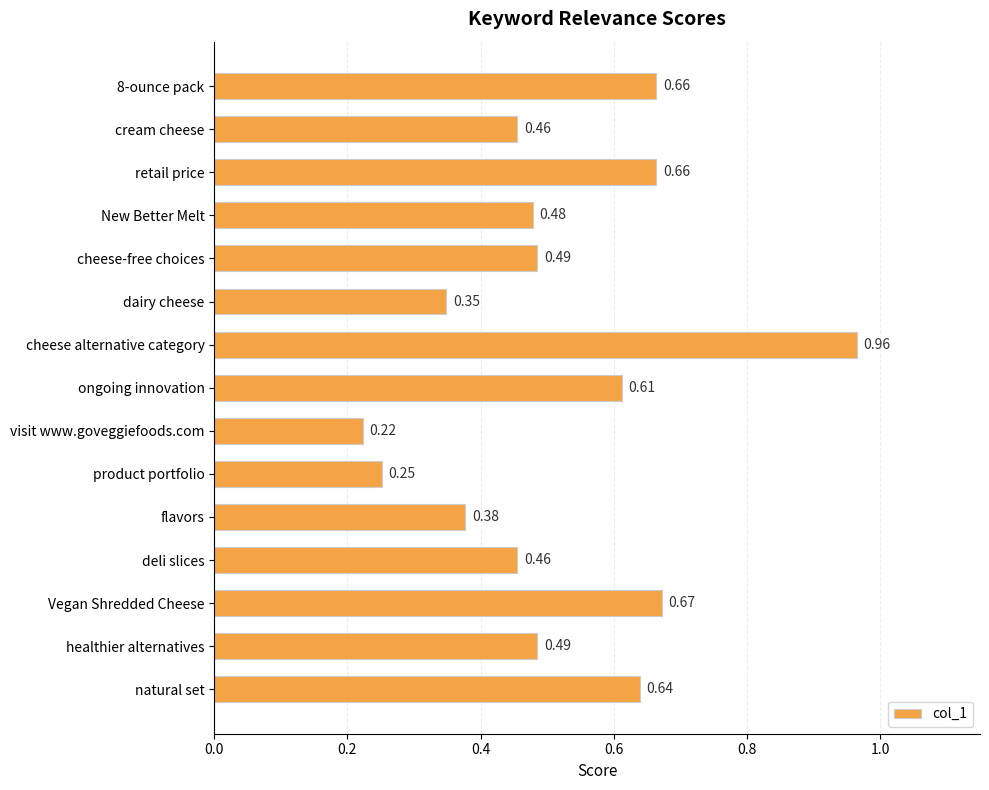

At which label is the value closest to 0?

visit www.goveggiefoods.com